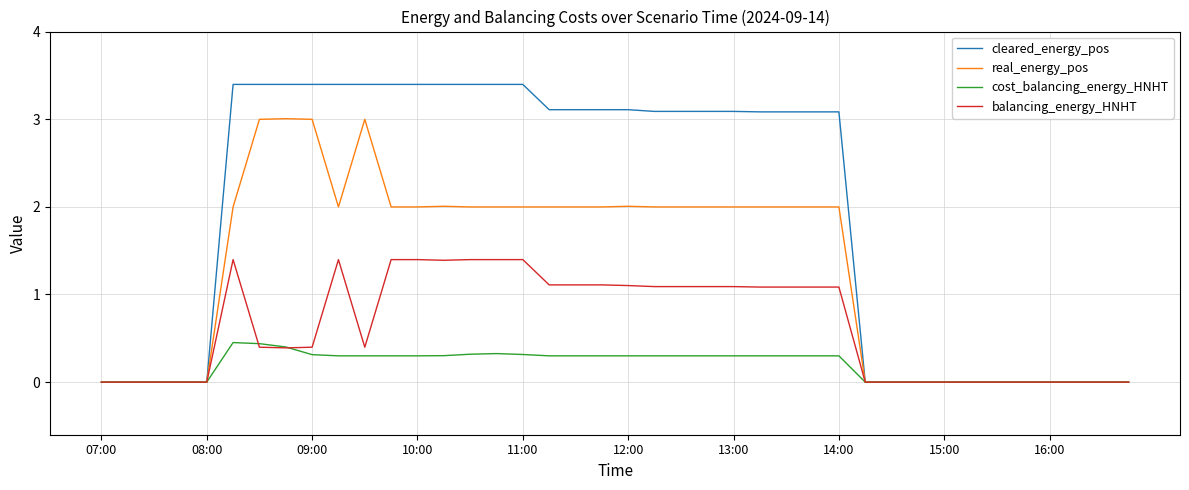

What is the maximum value for cleared_energy_pos?

3.4